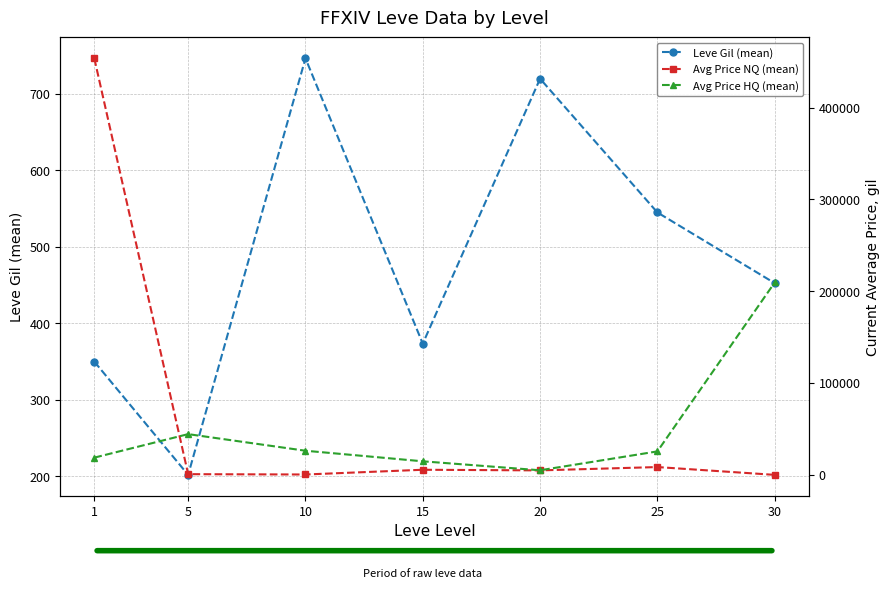

The value of Avg Price HQ (mean) at 25 is 16867.5. True or false?

False